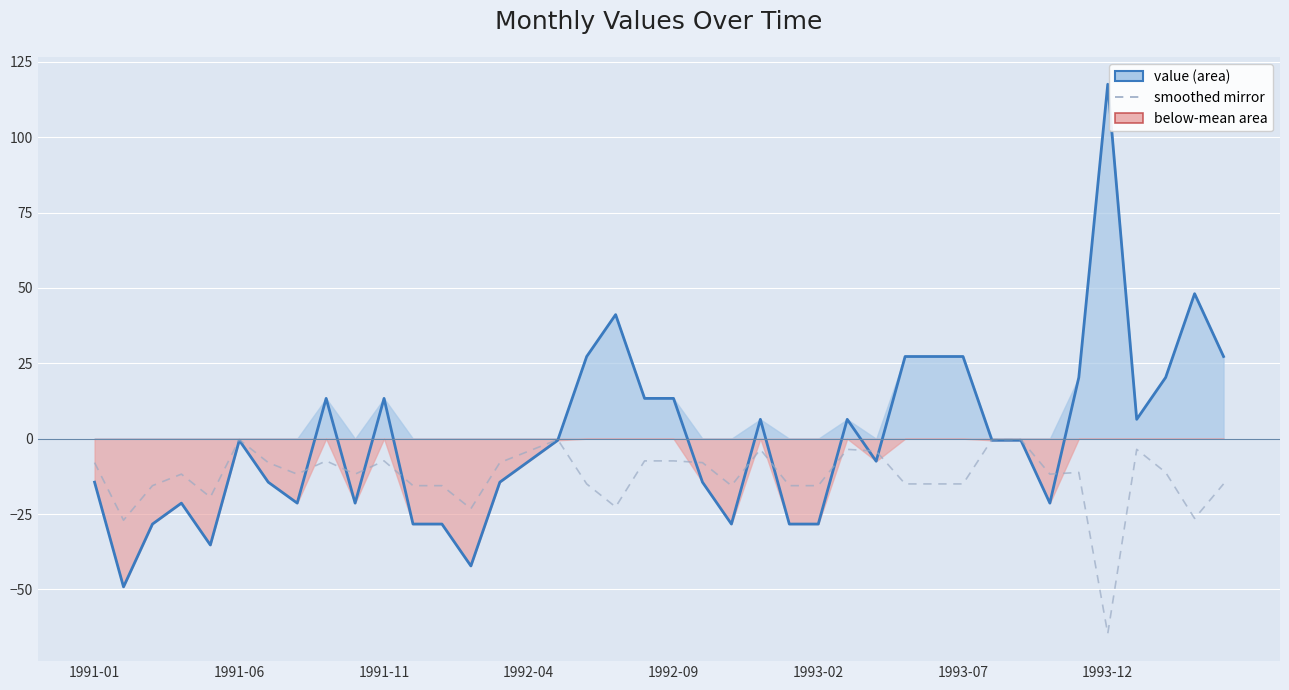

Where does the value series first go above 0?

8